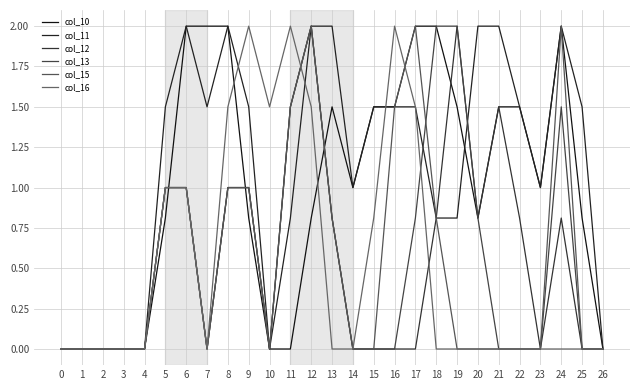

Is this an area chart (filled region under the line)?

No